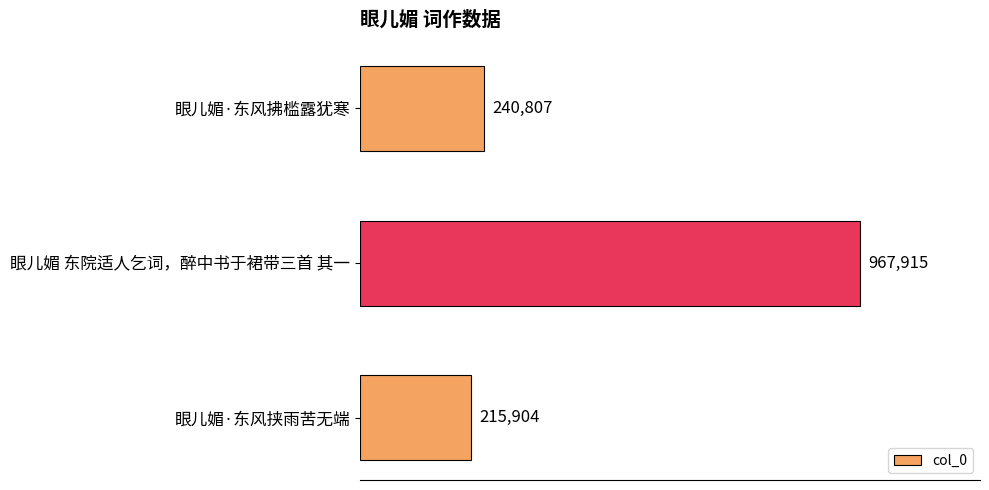

List the labels in order of value, largest first.

眼儿媚 东院适人乞词，醉中书于裙带三首 其一, 眼儿媚·东风拂槛露犹寒, 眼儿媚·东风挟雨苦无端